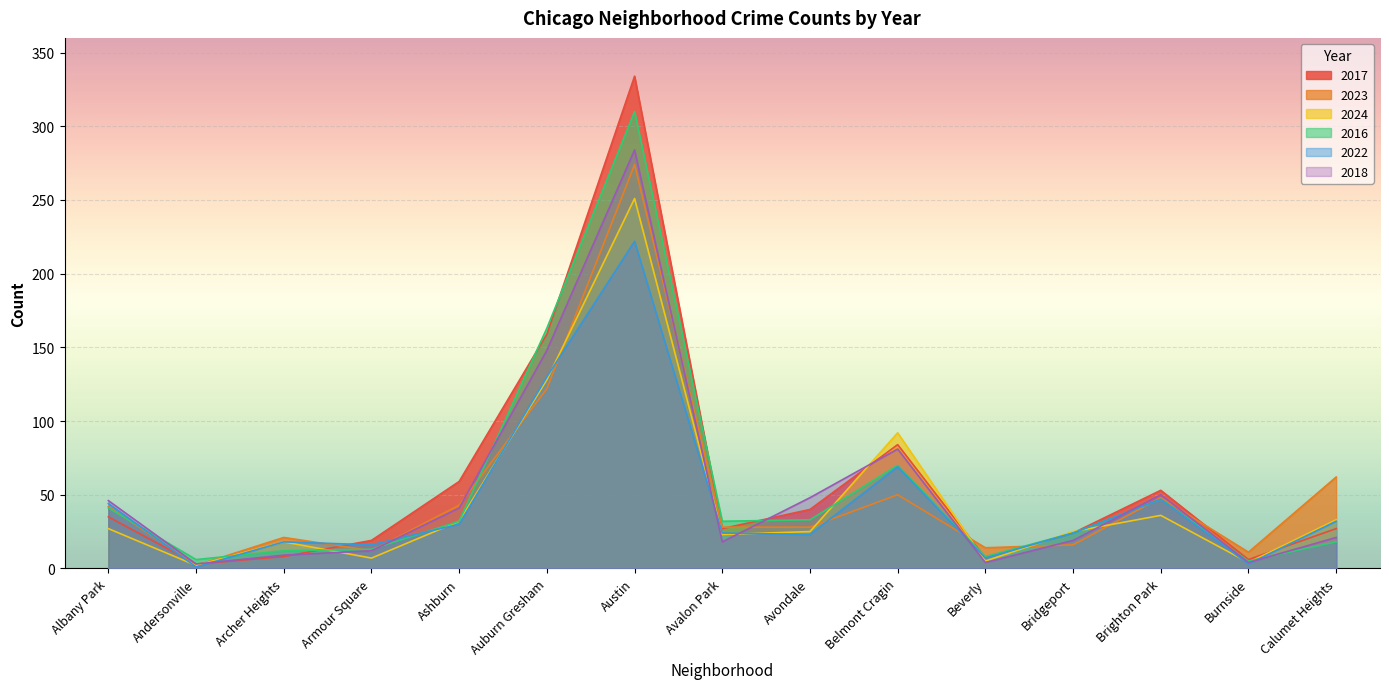

Rank the series by their maximum value, from lowest to highest.

2022, 2024, 2023, 2018, 2016, 2017